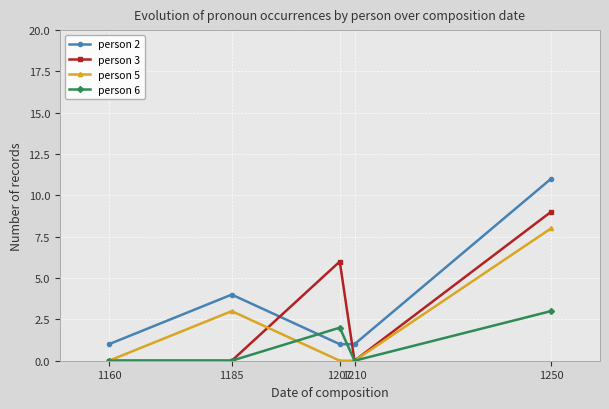

Rank the series by their average value, from highest to lowest.

person 2, person 3, person 5, person 6